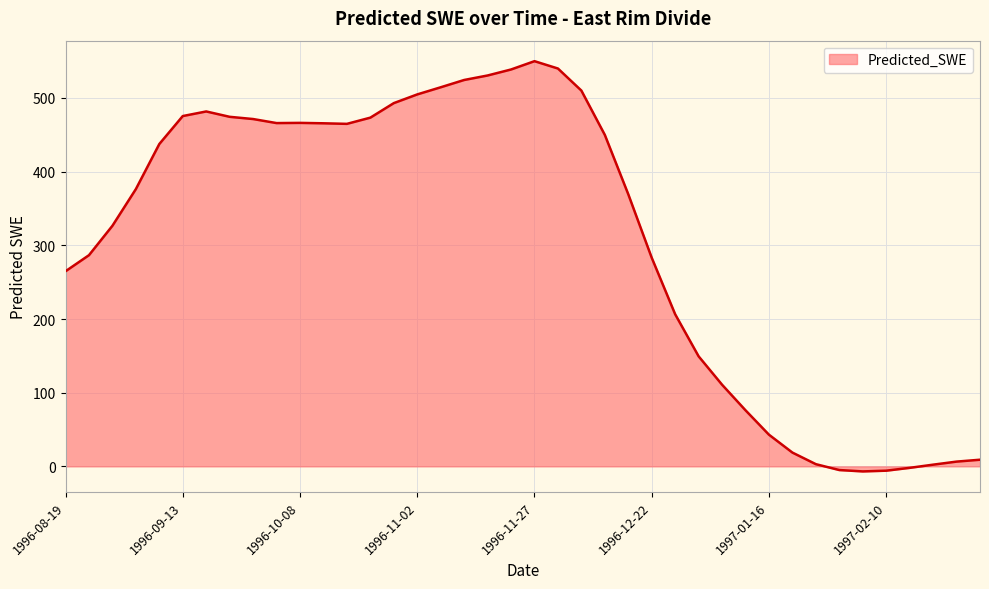

What is the difference between the maximum and minimum values?

556.7